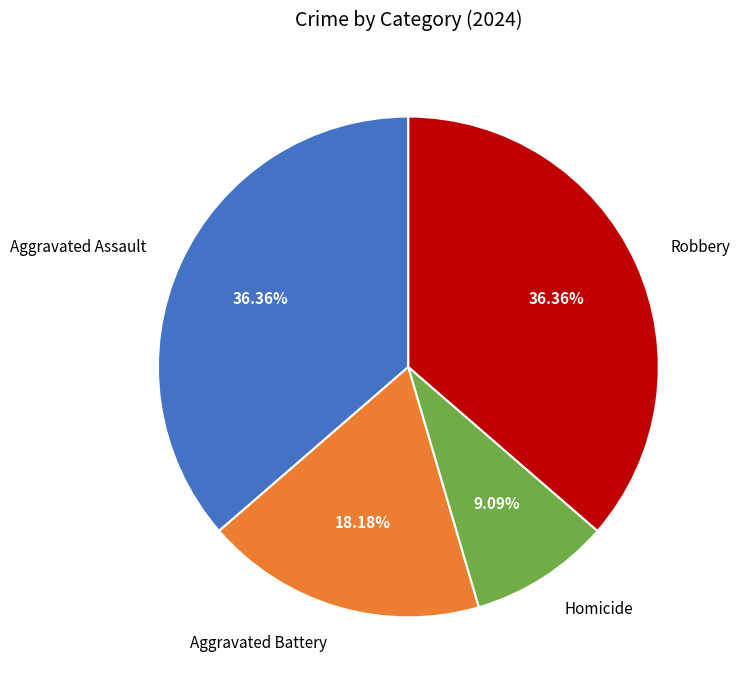

Does Homicide account for over 50% of the chart?

No